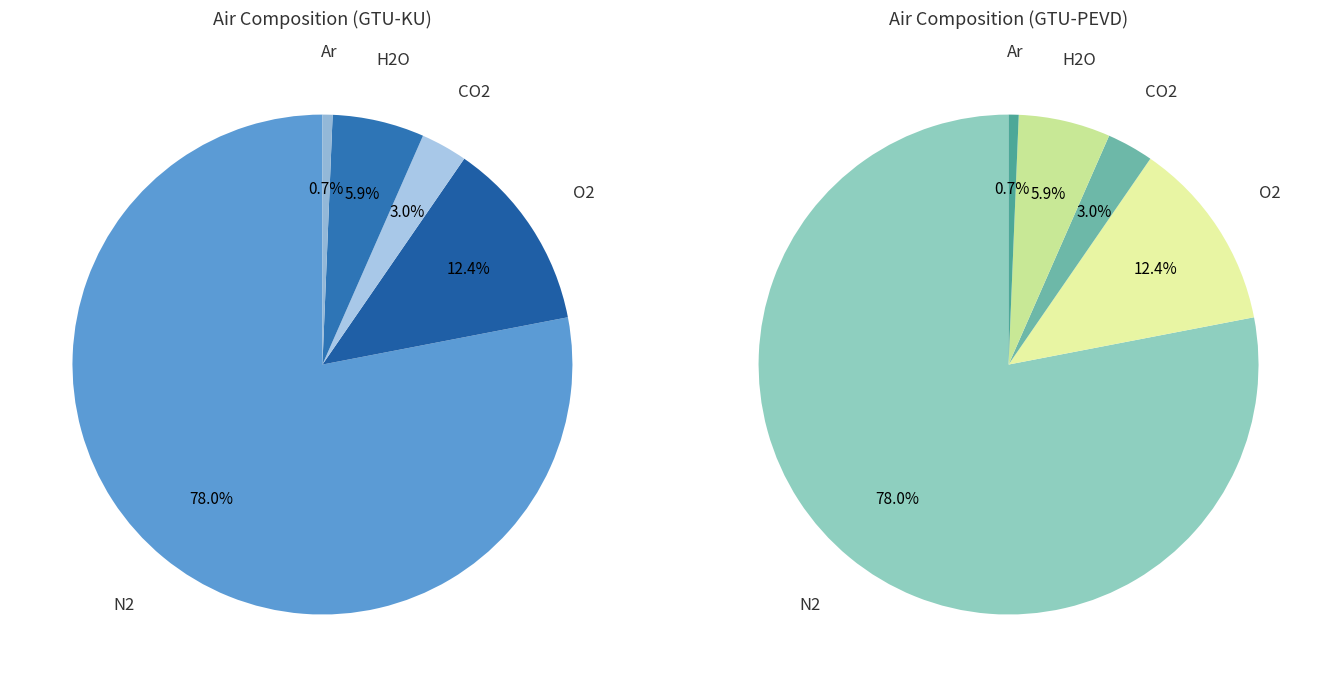

The H2O slice represents 6% of the pie. True or false?

True